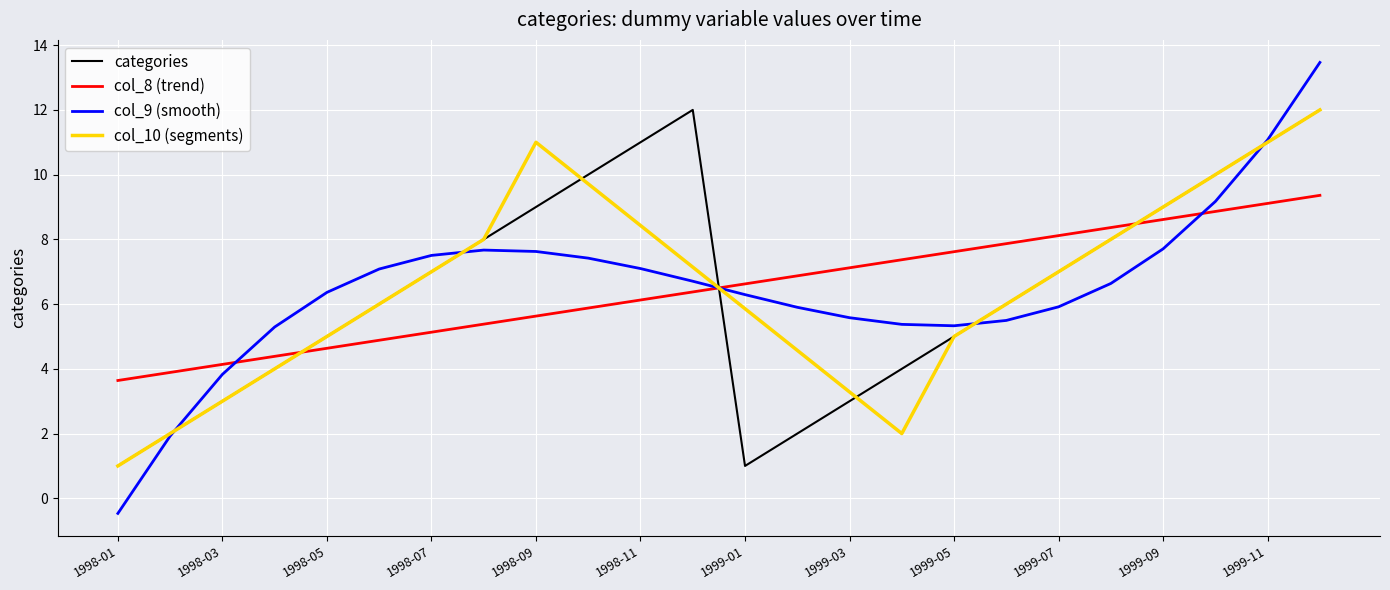

What is the maximum value for categories?

12.0